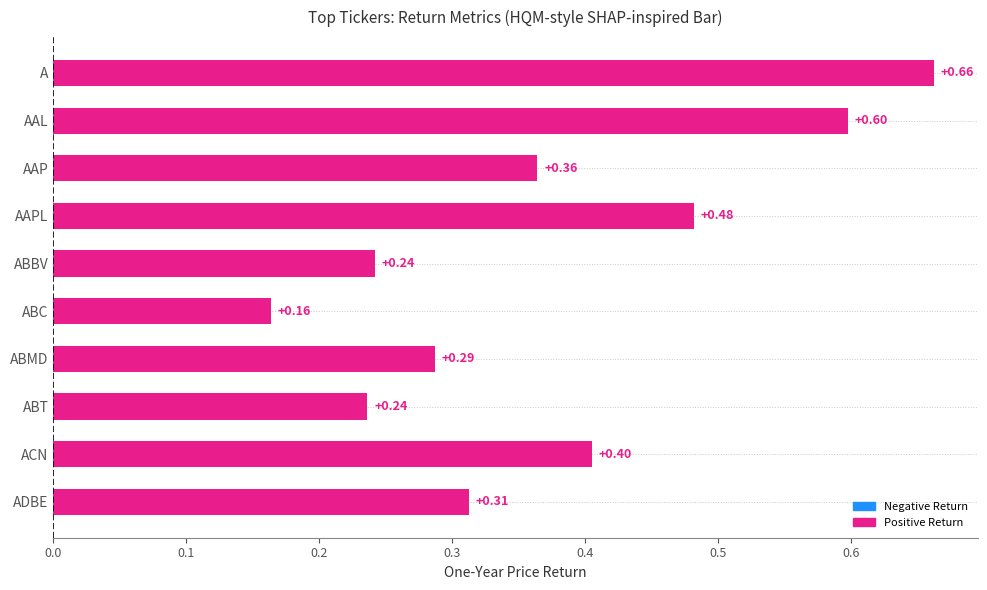

How many bars are there in total?

10